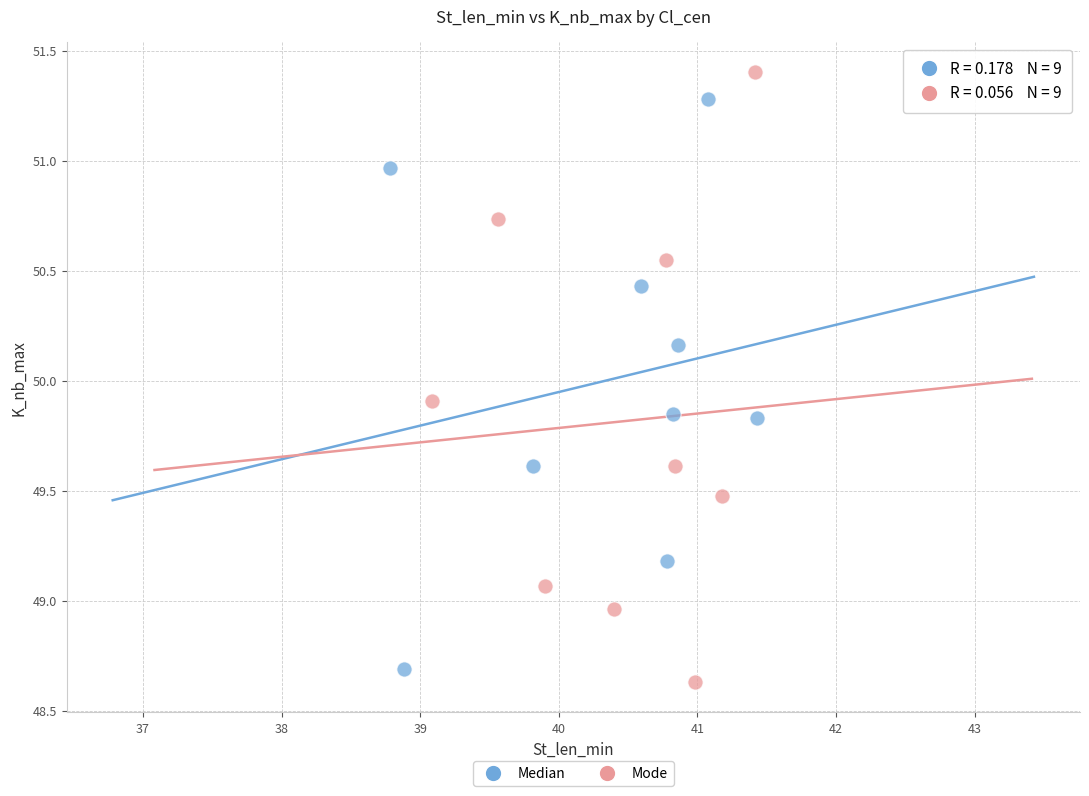

Which series contains the highest Y value?

Mode